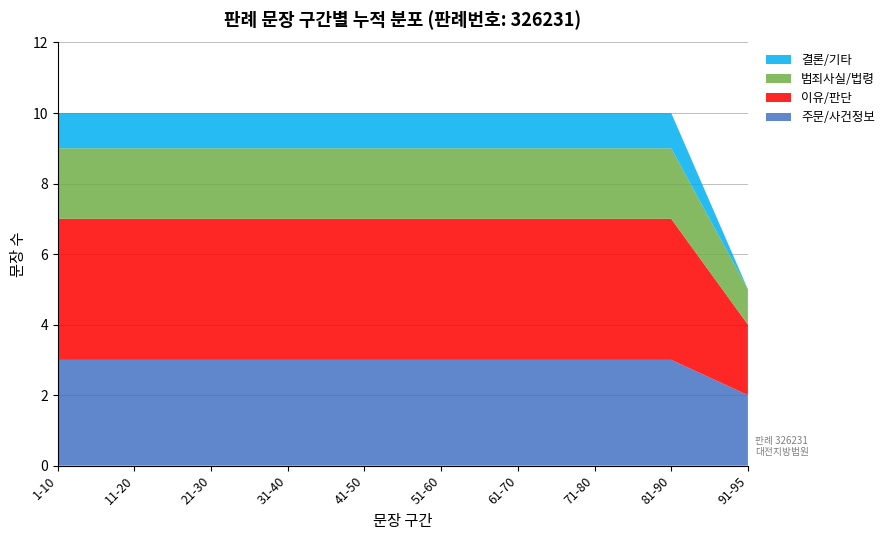

What is the total value across all series at 71-80?

10